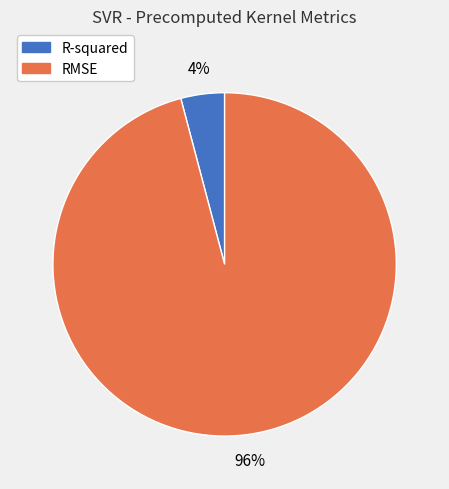

Is it true that RMSE is 96% of the pie?

True